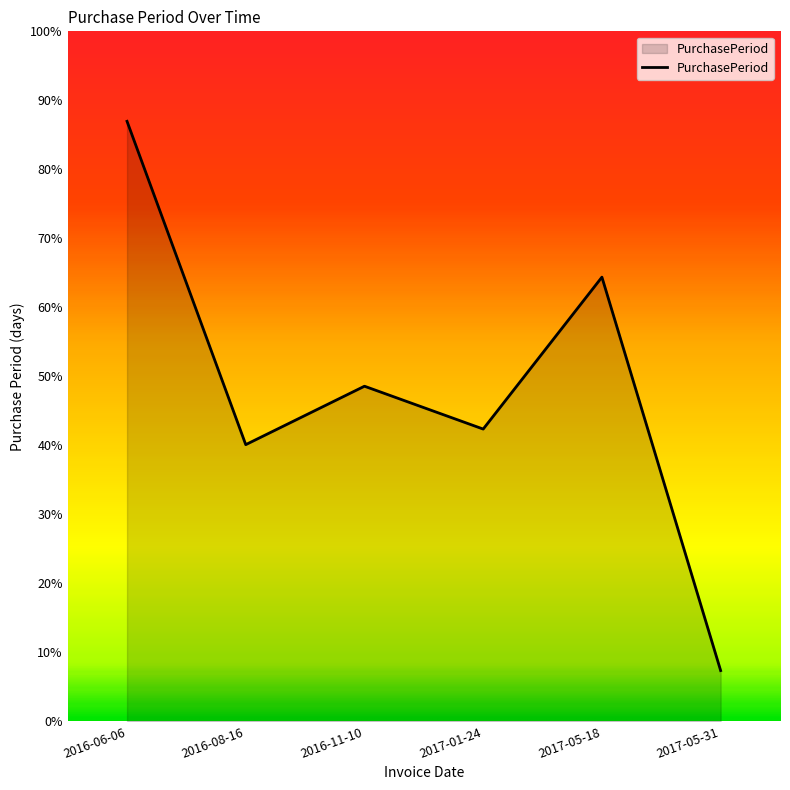

Is this an area chart (filled region under the line)?

Yes